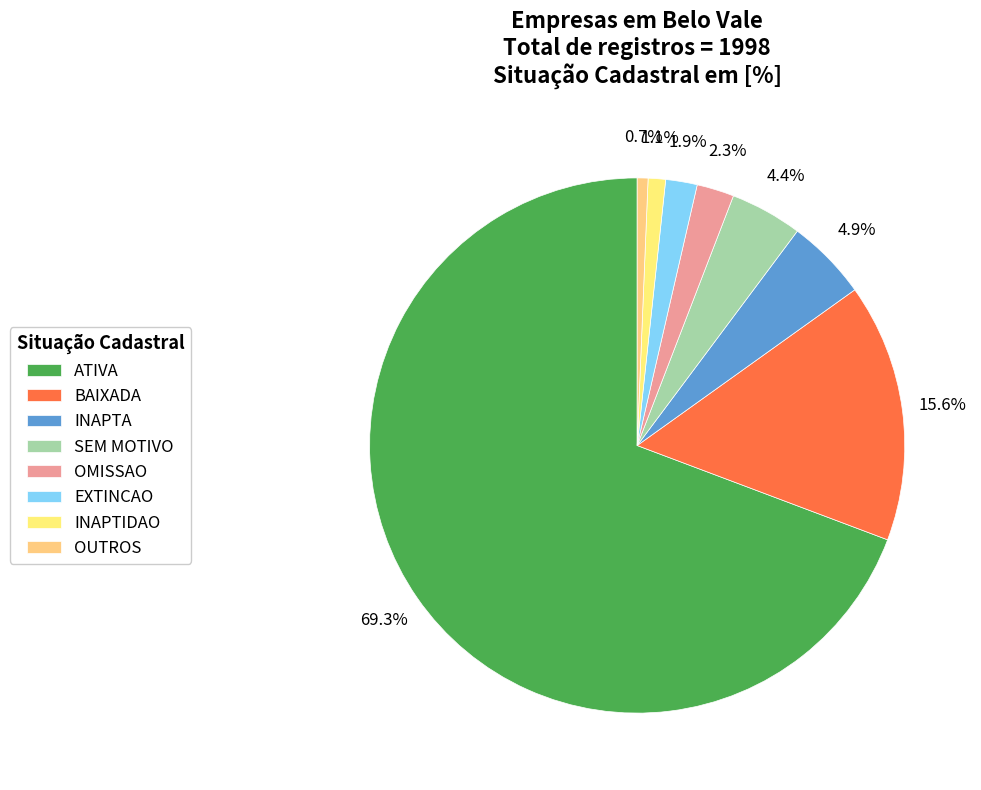

True or false: BAIXADA accounts for 7% of the total.

False